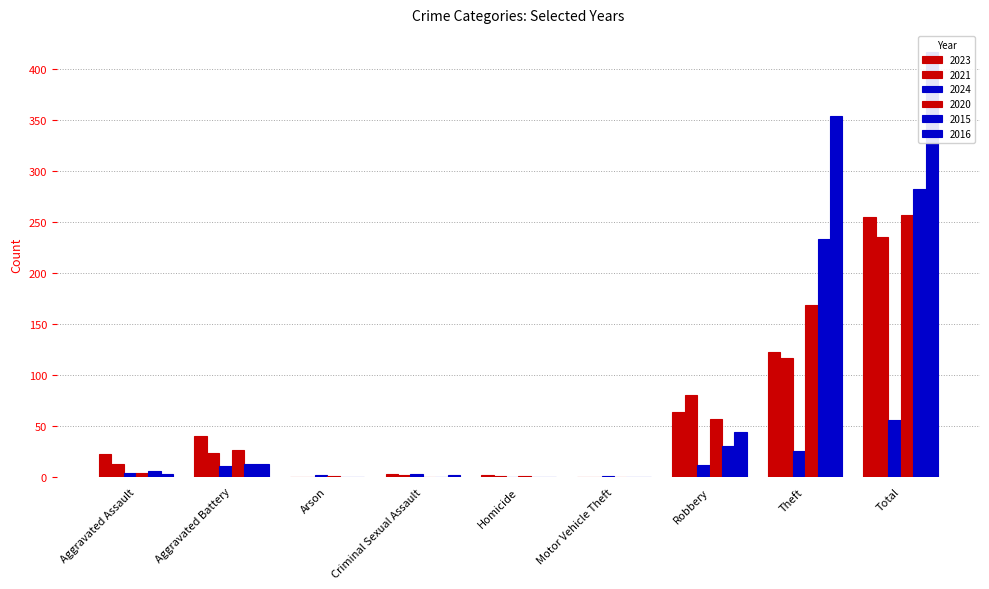

How many data points does each series have?

9